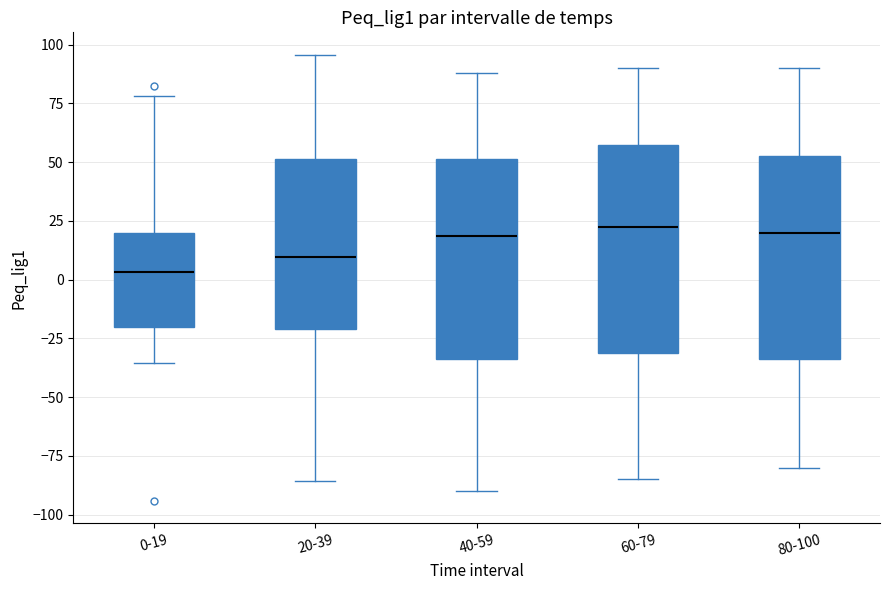

Reading left to right, read every box against the y-axis: the position of its median line, the range the box covers, and the ends of its whiskers. The values are not printed on the chart, so give them approximately, as read against the axis.

0-19: median 5, box -20 to 20, whiskers -35 to 80
20-39: median 10, box -20 to 50, whiskers -85 to 95
40-59: median 20, box -35 to 50, whiskers -90 to 90
60-79: median 25, box -30 to 60, whiskers -85 to 90
80-100: median 20, box -35 to 55, whiskers -80 to 90